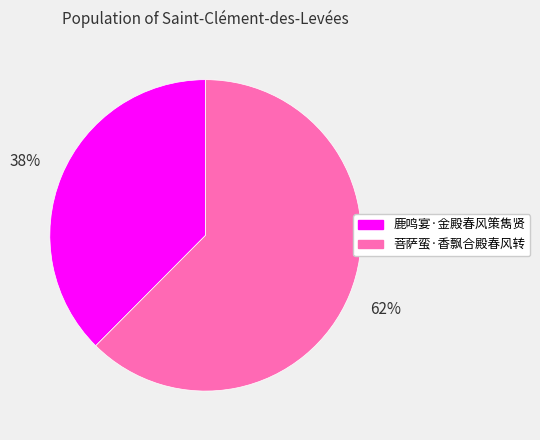

Does 菩萨蛮·香飘合殿春风转 account for over 50% of the chart?

Yes